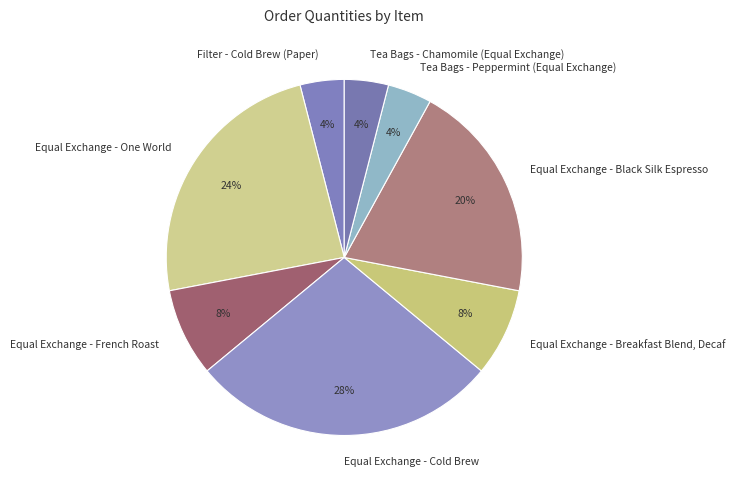

To the nearest percent, what portion does Filter - Cold Brew (Paper) represent?

4%